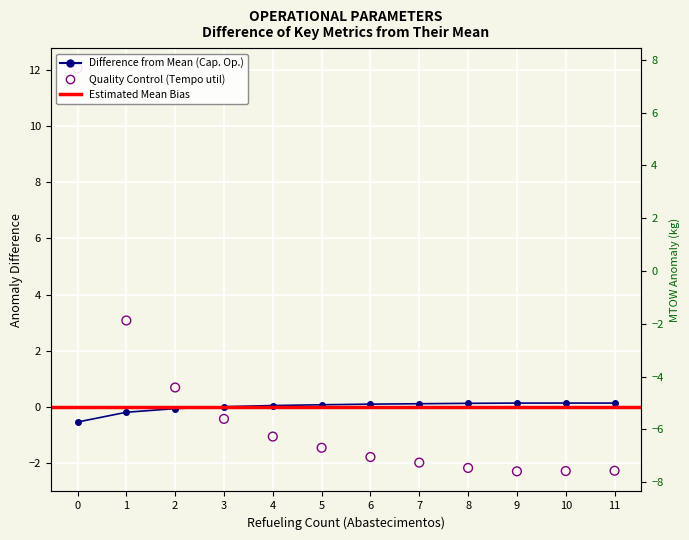

Is the value of Tempo por voo [min] at 2 greater than the value of Tempo util [h] at 3?

No